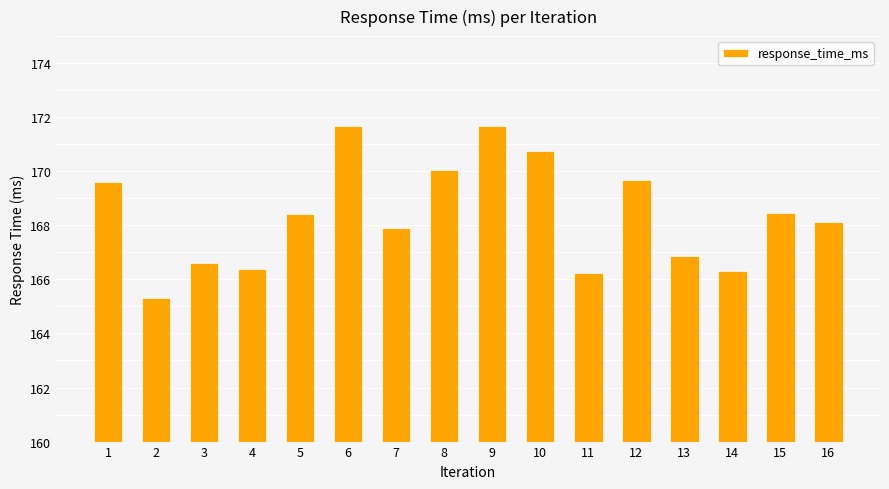

What is the value of the 9th bar from the left?

171.7